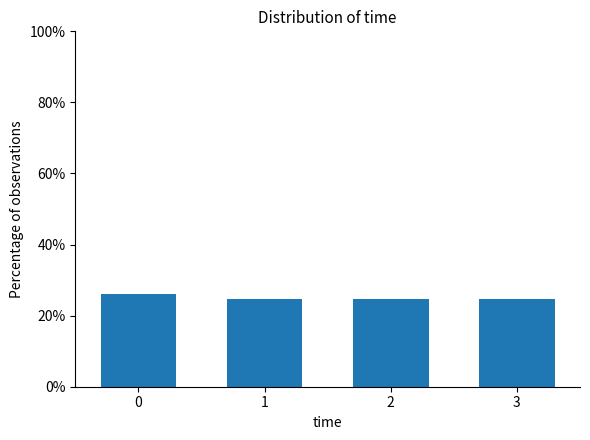

Reading left to right, extract all data points from this chart.

0=26.2	1=24.6	2=24.6	3=24.6